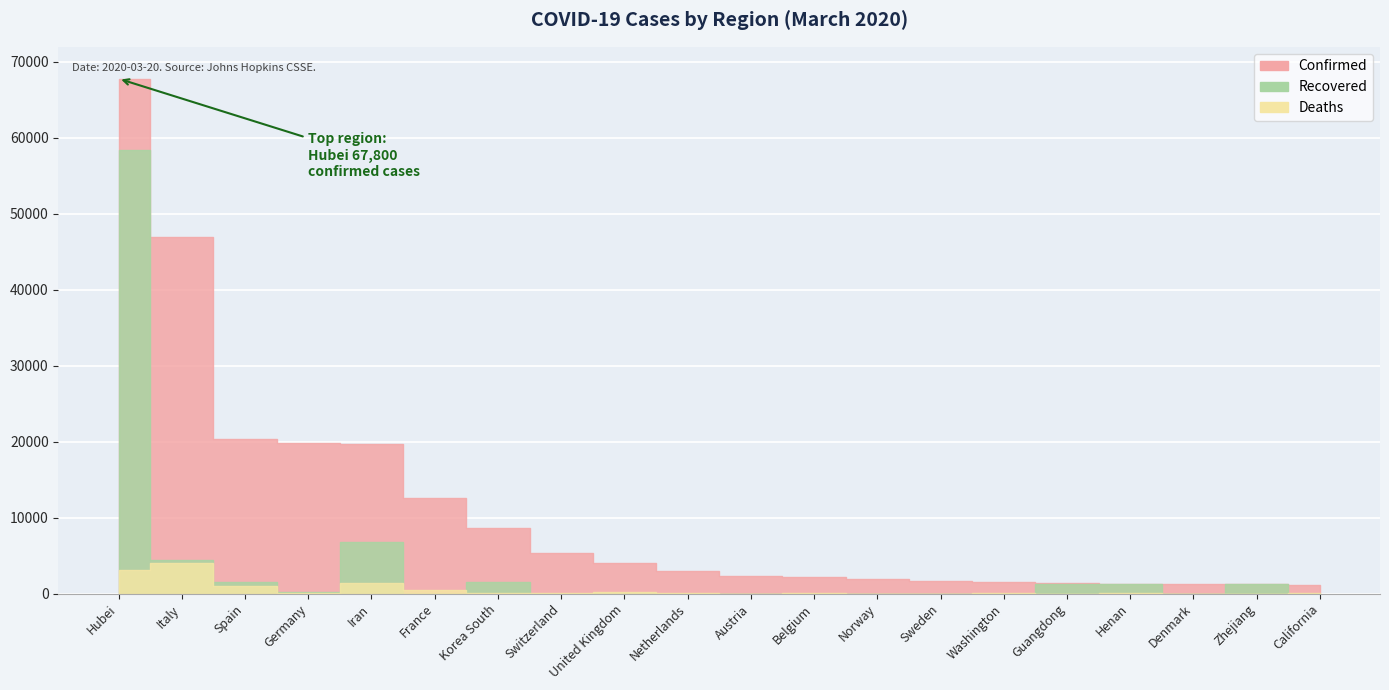

What is the difference between the Recovered values at Germany and Norway?

179